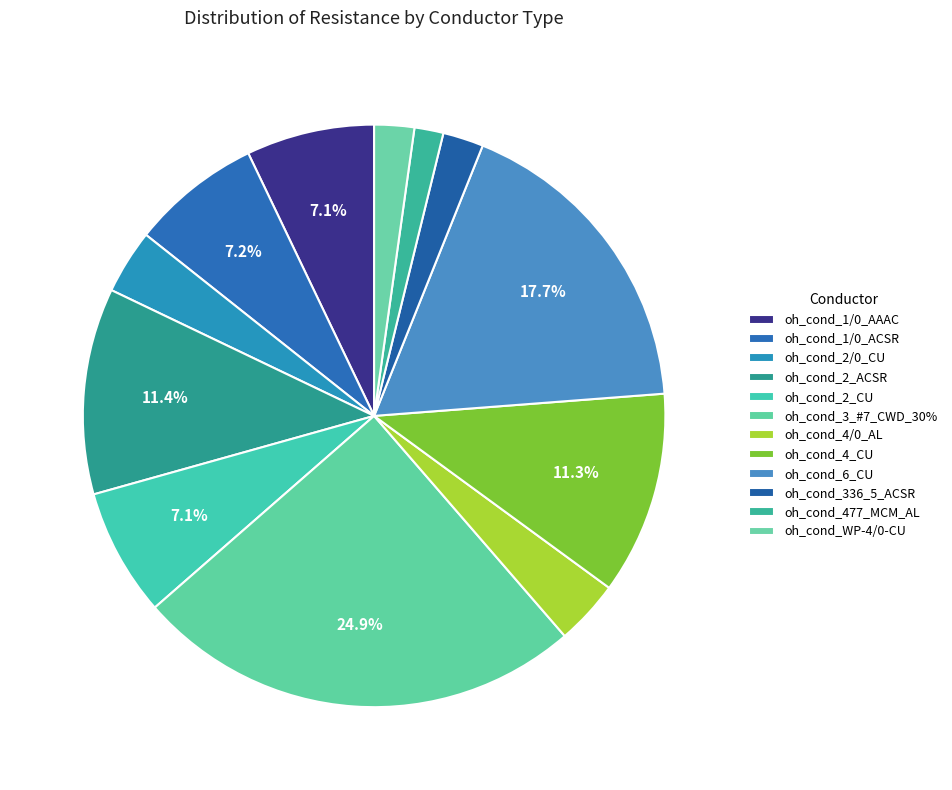

To the nearest percent, what percentage of the pie is oh_cond_4/0_AL?

4%